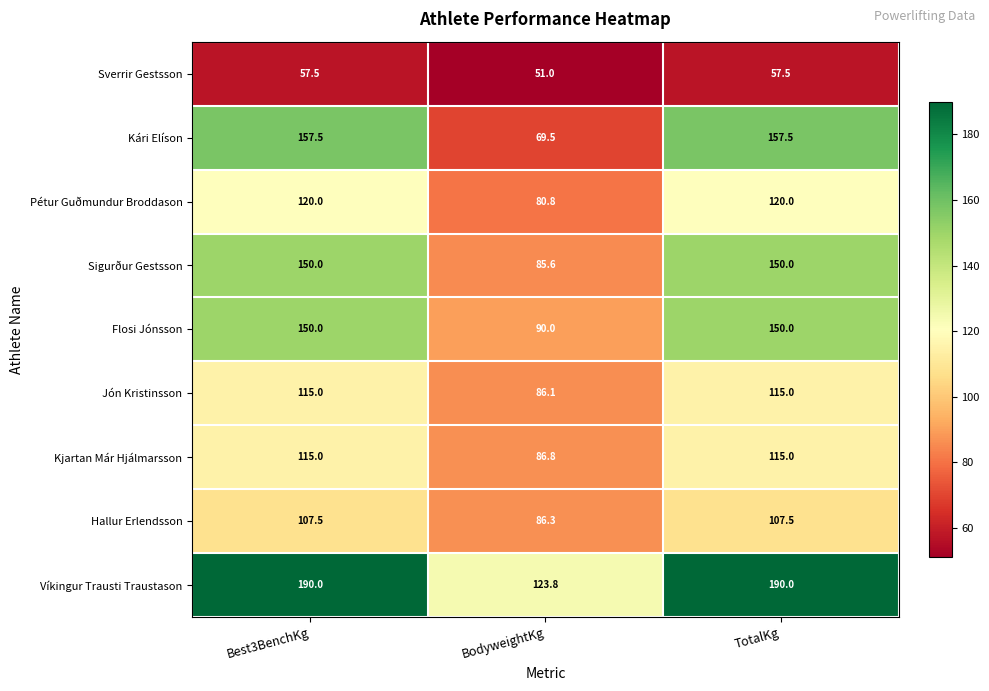

What is the difference between the Víkingur Trausti Traustason values at TotalKg and BodyweightKg?

66.2